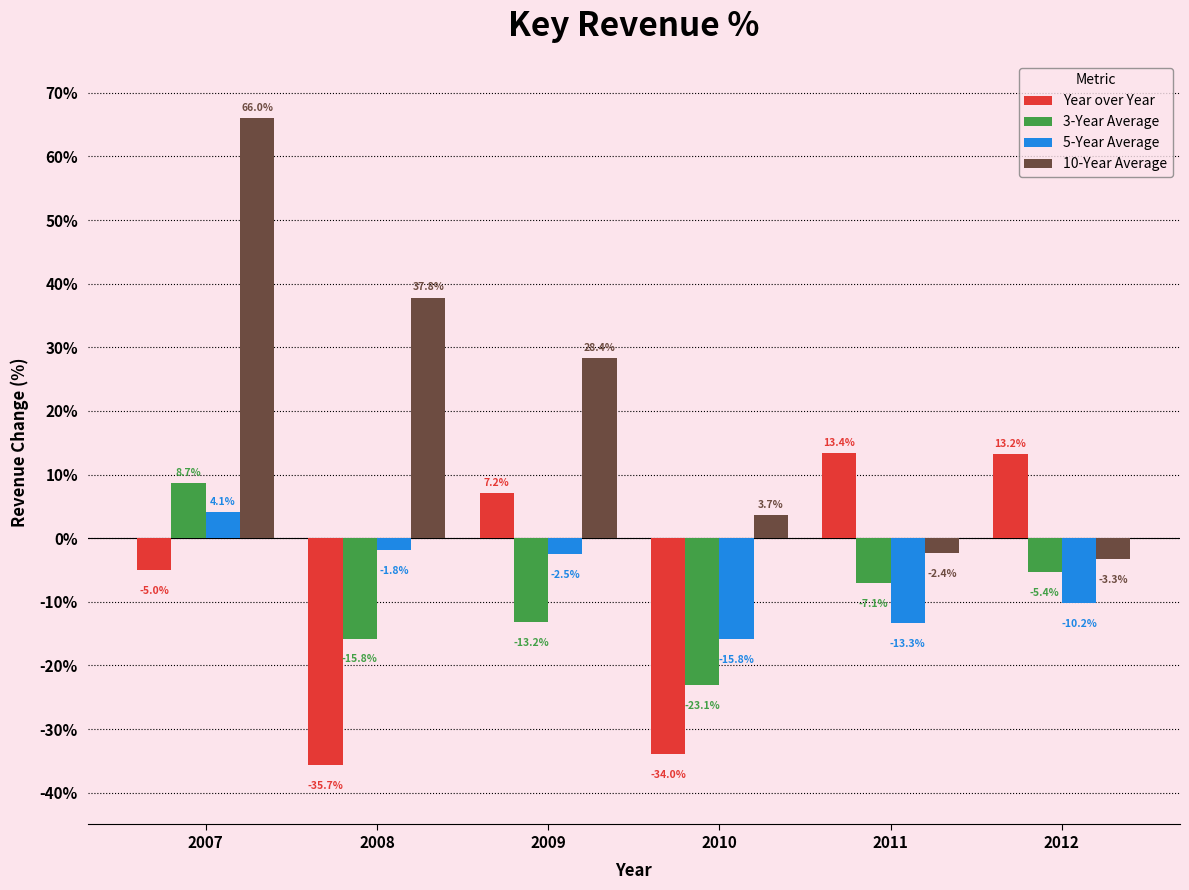

The value of 10-Year Average at 2007 is 66.0. True or false?

True